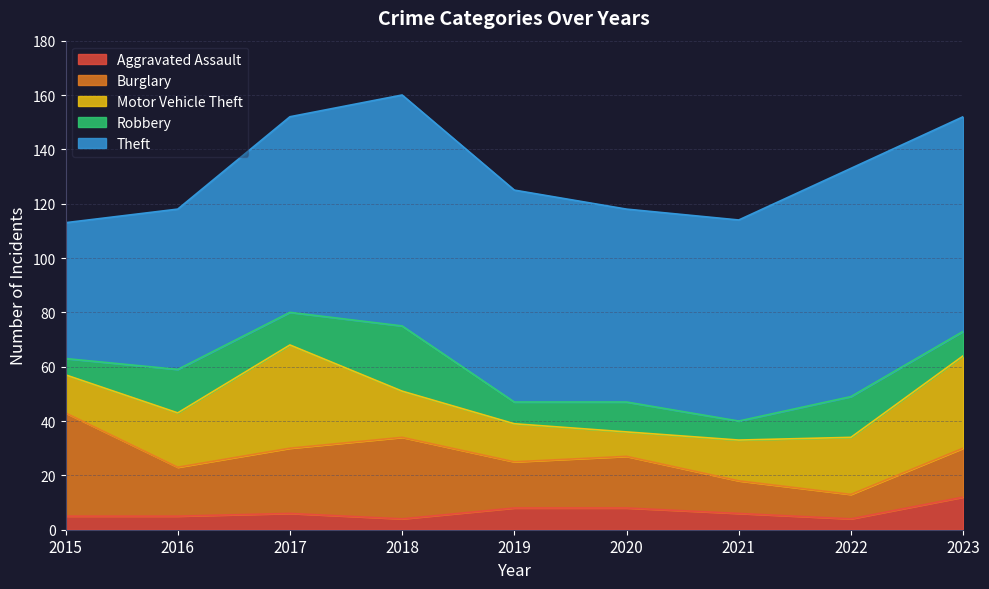

At which category is the sum across all series the highest?

2018